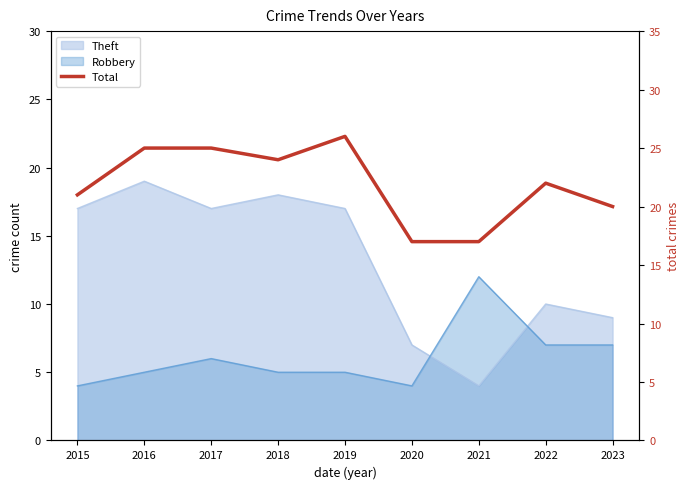

What is the greatest value displayed?

26